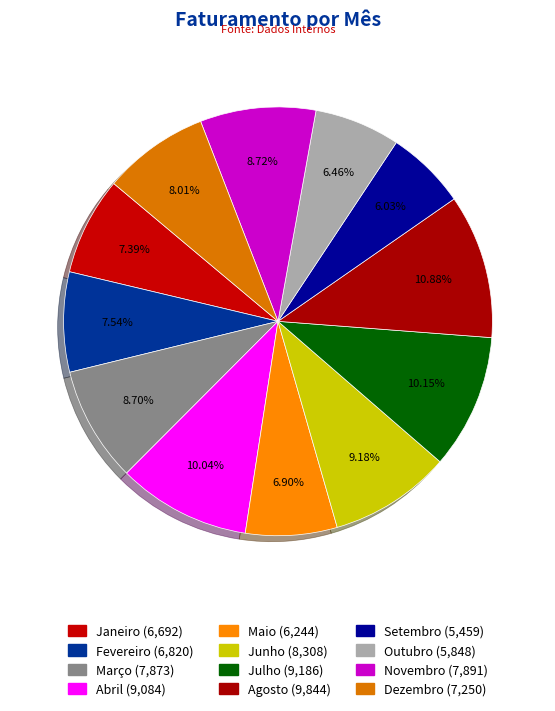

Which slice is the largest?

Agosto